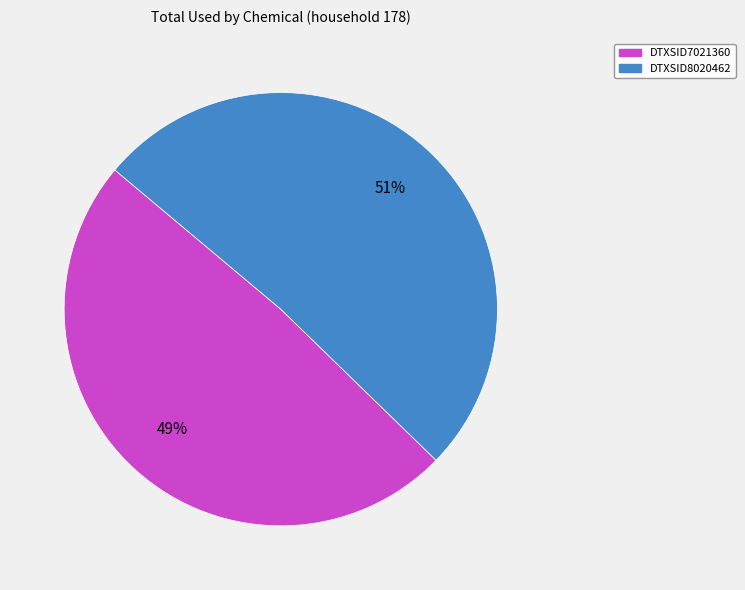

Is the sum of DTXSID8020462 and DTXSID7021360 greater than half?

Yes